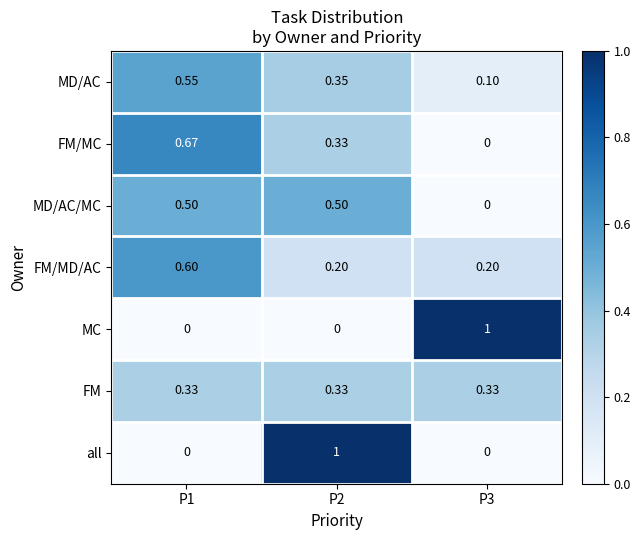

Between P1 and P2, which series saw the biggest shift?

all